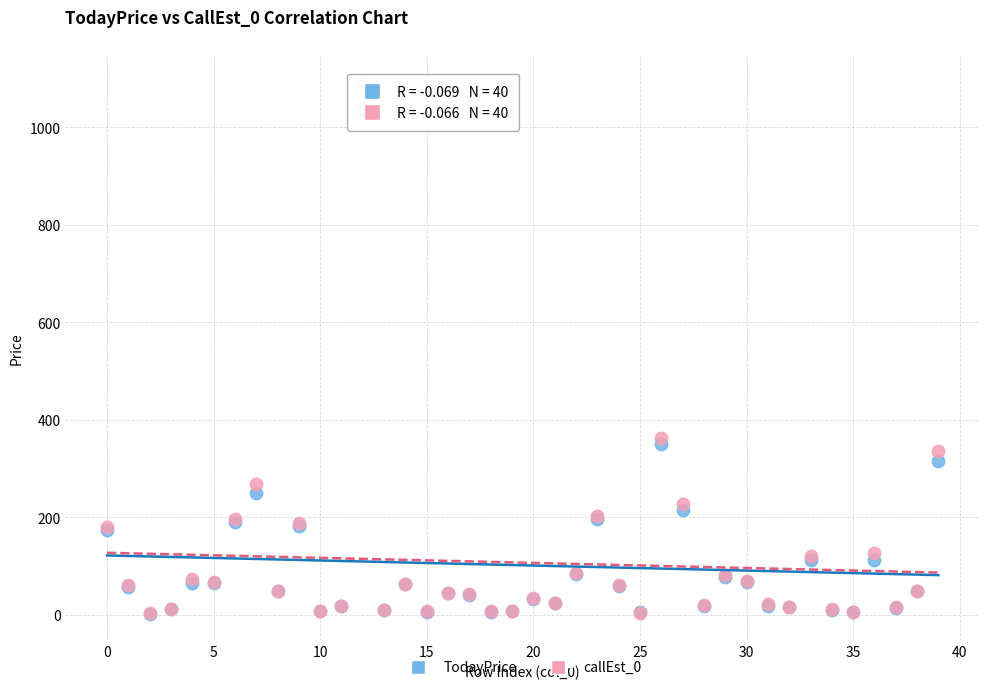

What are all the series names shown in the legend?

TodayPrice, callEst_0